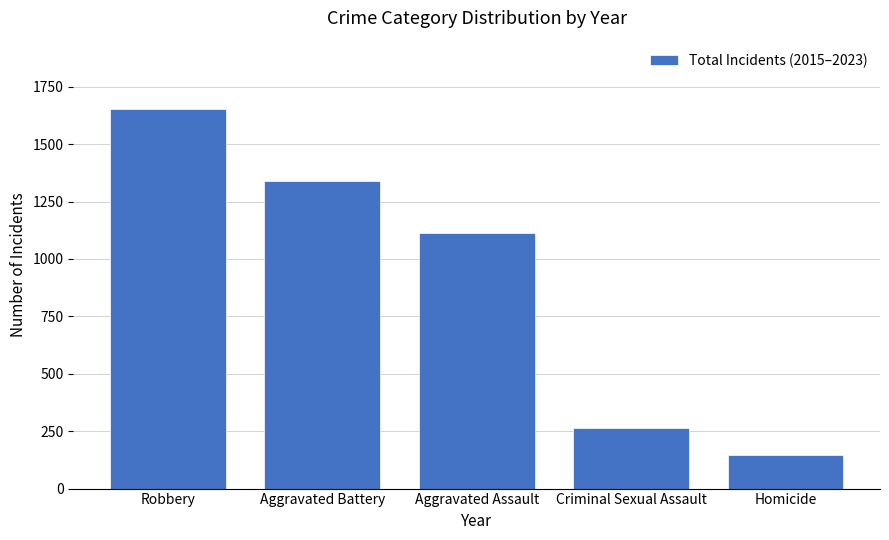

What is the difference between the maximum and minimum values?

1508